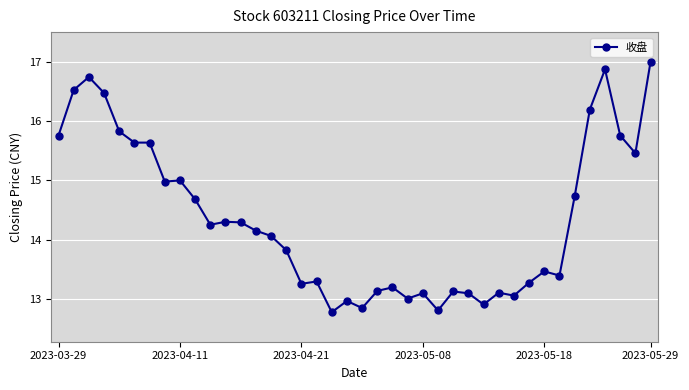

What is the difference between the second highest and second lowest values?

4.1